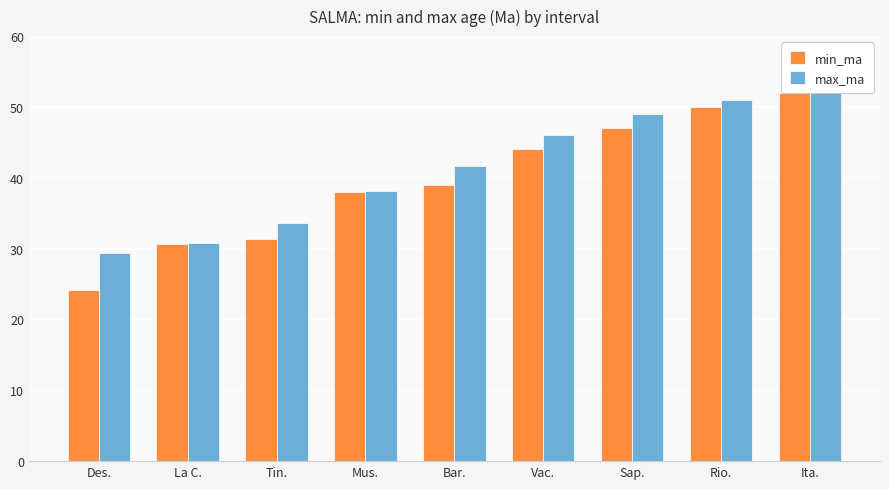

How many data points in max_ma are less than 41?

4